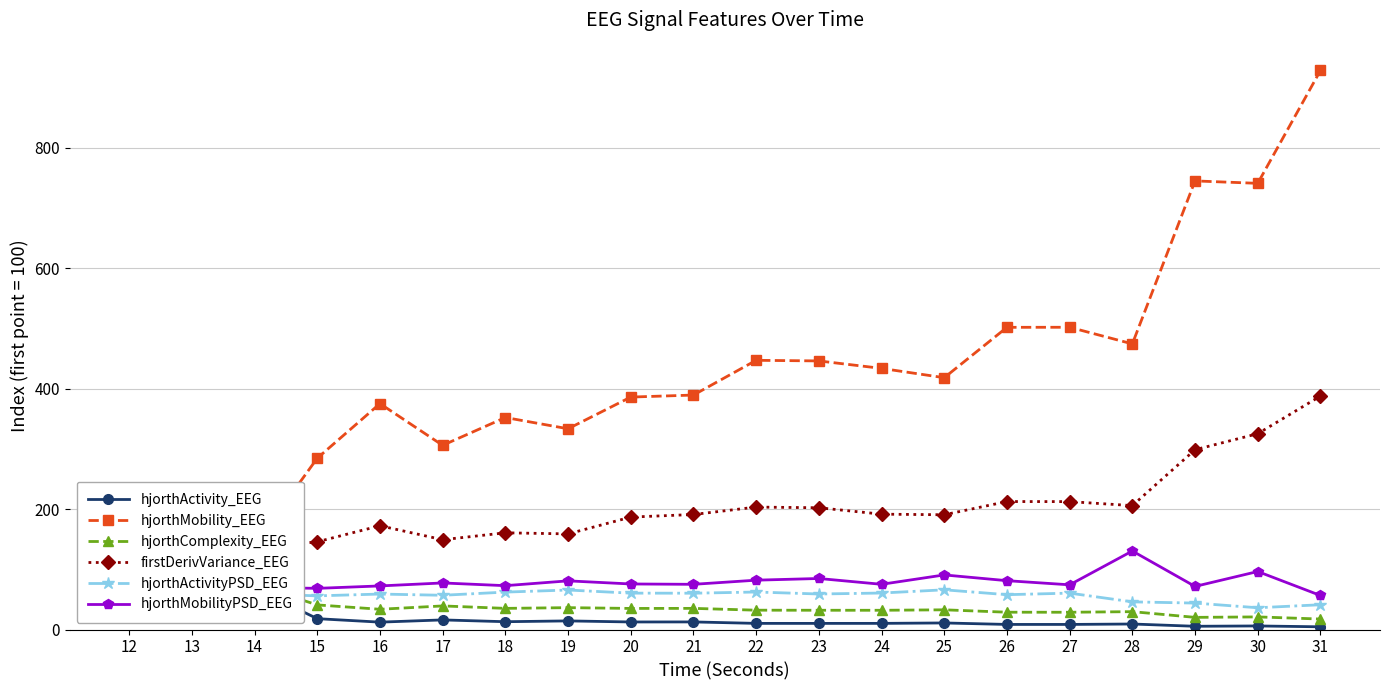

What is the difference between the second highest and minimum values in the hjorthActivityPSD_EEG series?

60.4